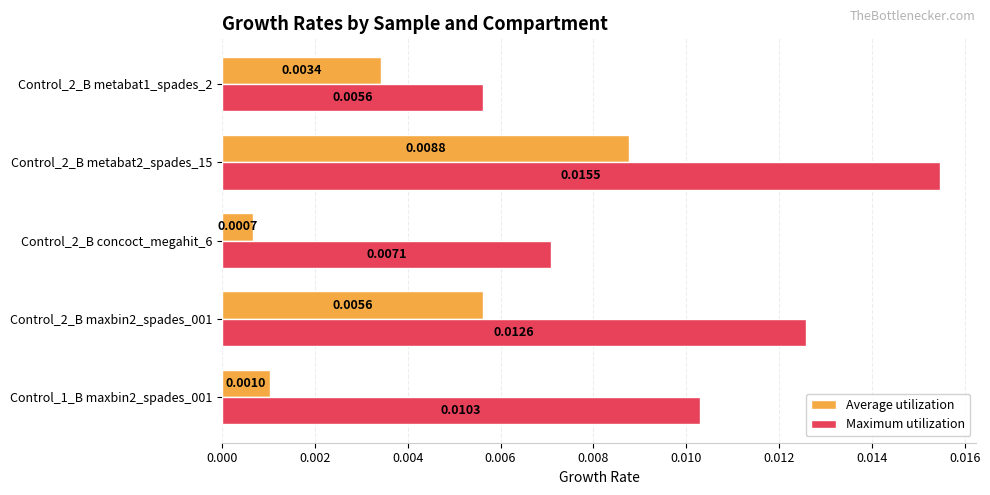

Which series has the largest range (max minus min)?

Maximum utilization